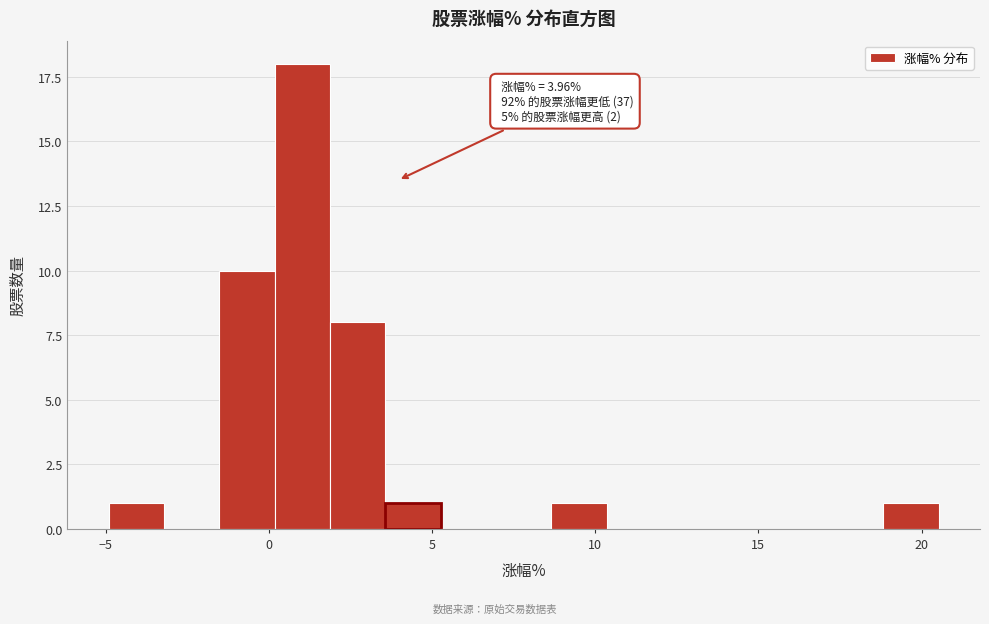

Read against the x-axis, roughly where is the centre of the tallest bar?

1.0